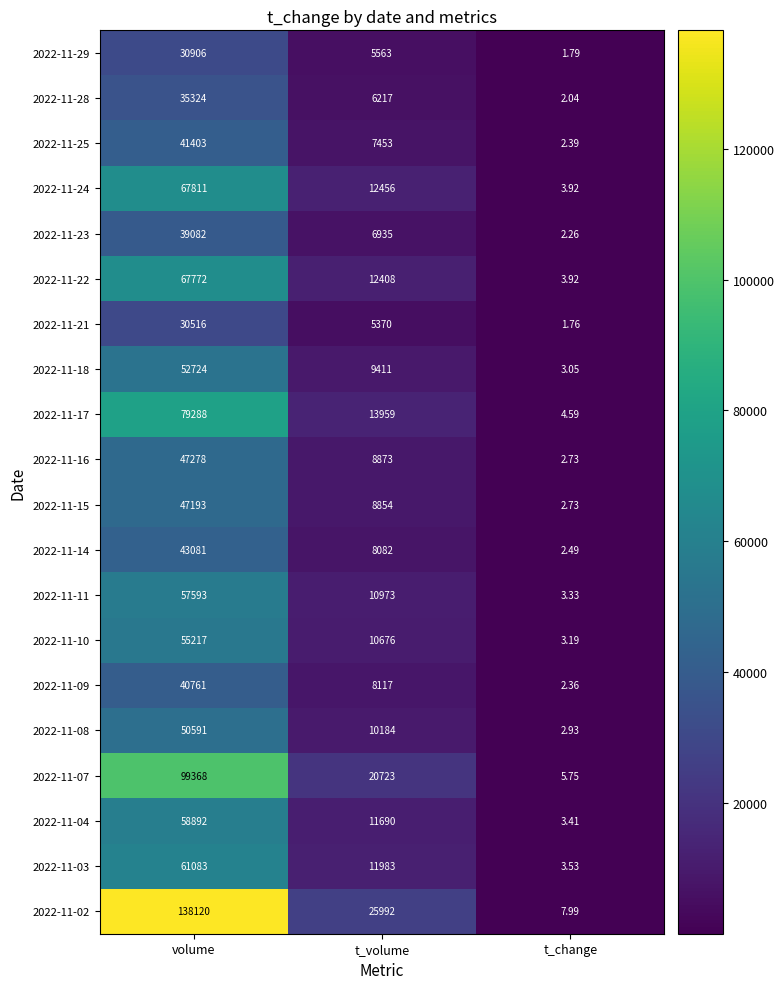

At which label is 2022-11-14 closest to 21541?

t_volume